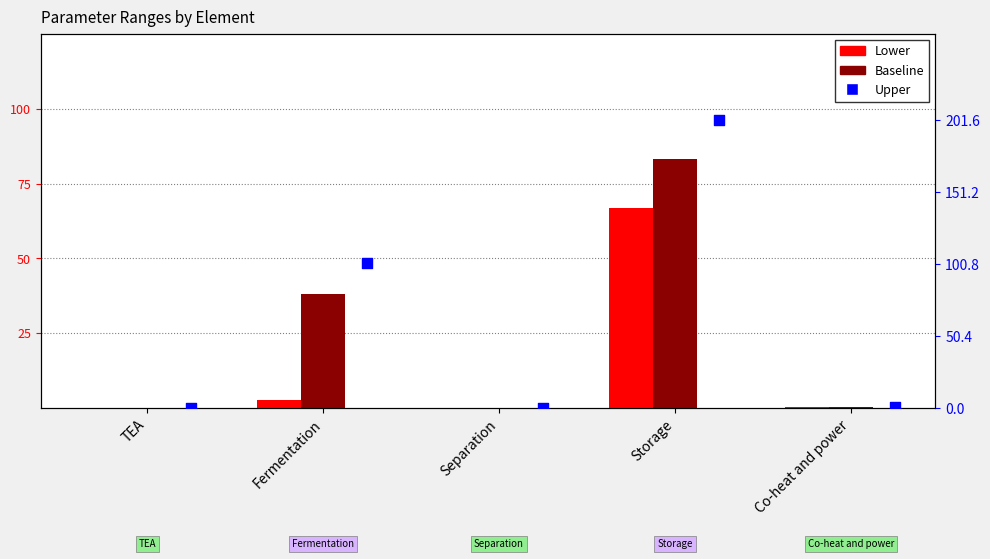

Which series has the largest total across all categories?

Upper